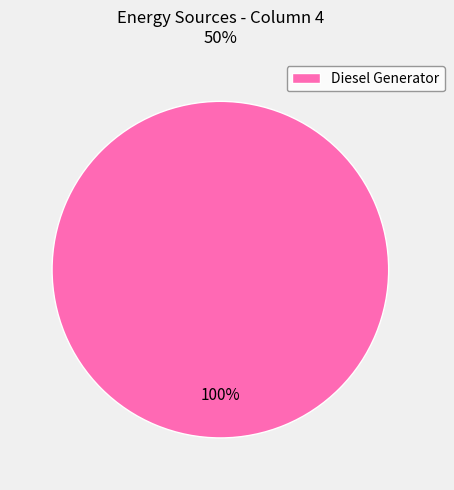

Count the number of slices in the pie.

1